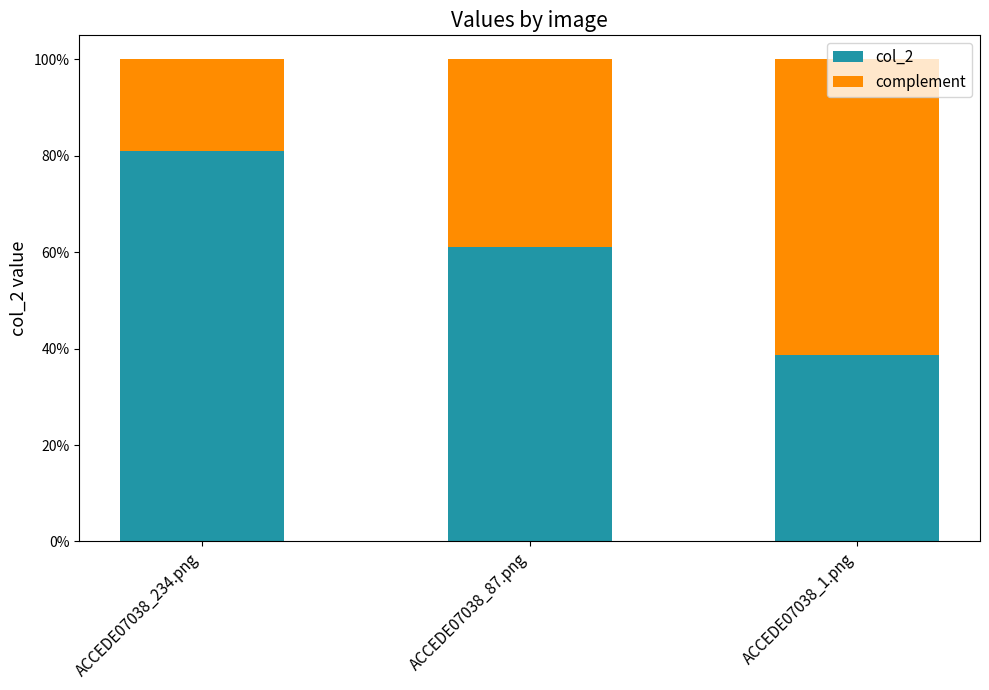

List the series in order of their peak value, lowest first.

complement, col_2